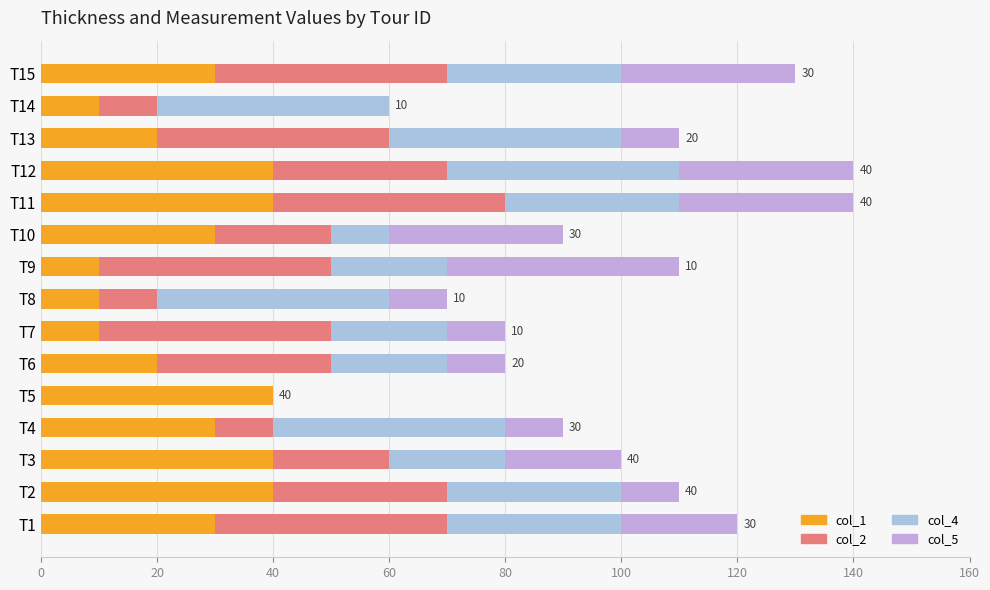

What is the sum of all col_2 values?

400